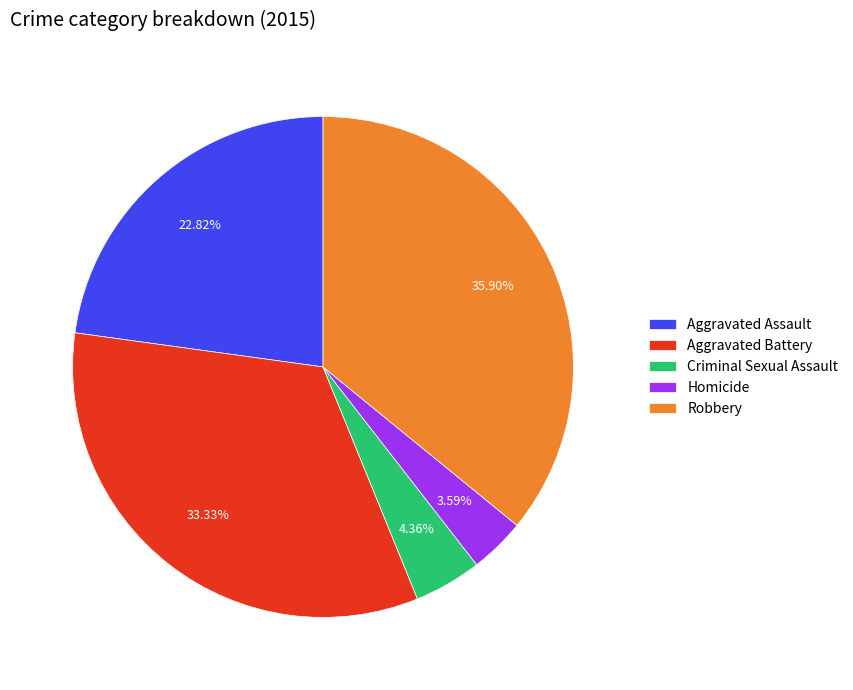

To the nearest percent, what is the difference between the Robbery and Aggravated Assault slice percentages?

13%